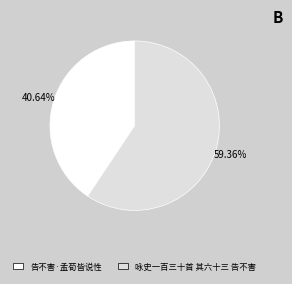

Combined, what portion of the pie is 咏史一百三十首 其六十三 告不害 and 告不害·孟荀皆说性?

100.0%